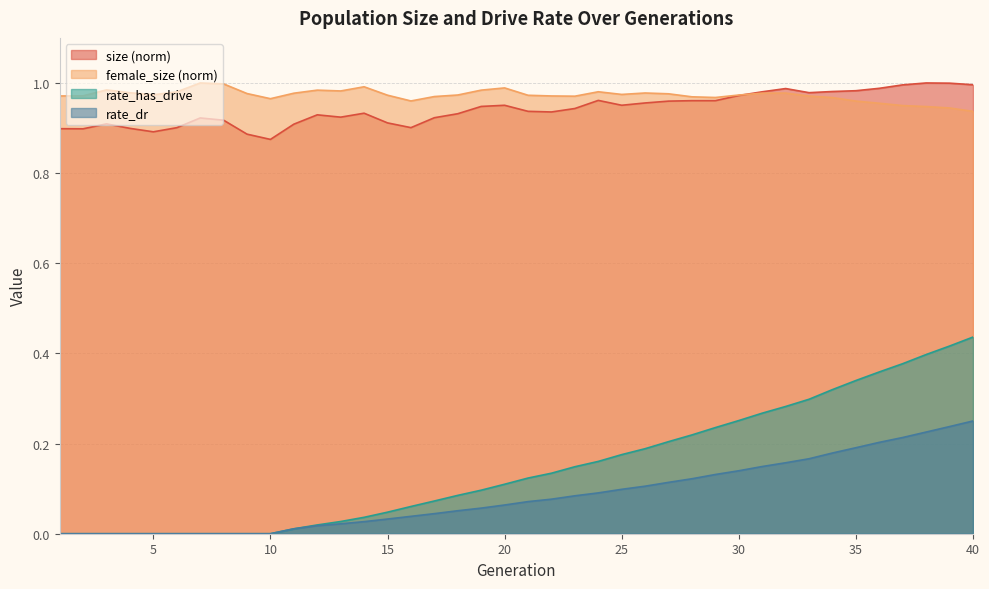

True or false: rate_has_drive has more than 0 interior local peaks.

False